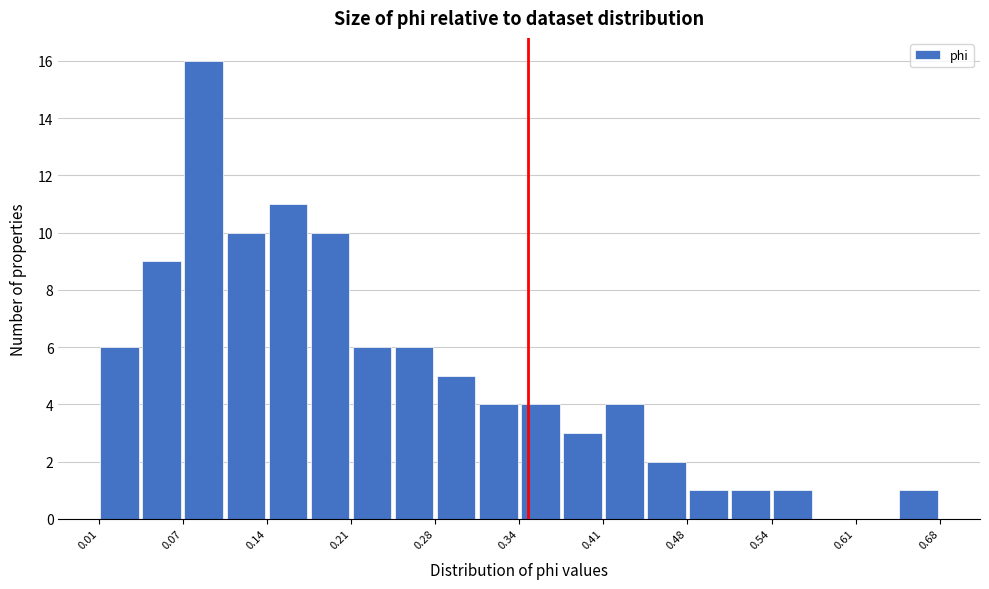

Read against the x-axis, roughly where is the centre of the tallest bar?

0.09